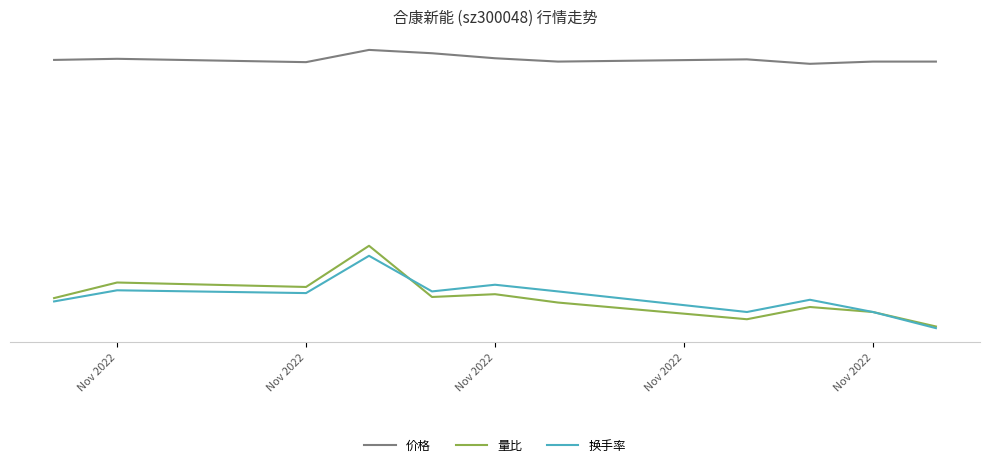

Does the chart display data point markers on the line(s)?

No